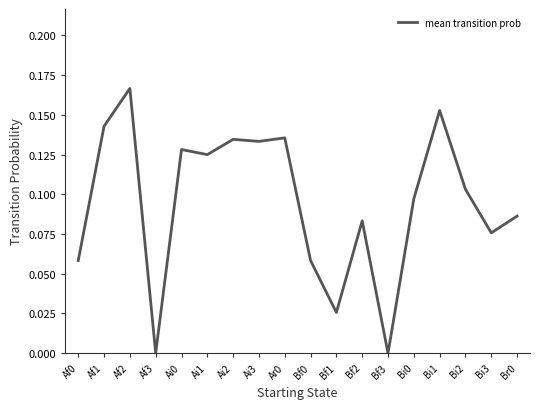

At which category does the data reach its first local peak?

Af2